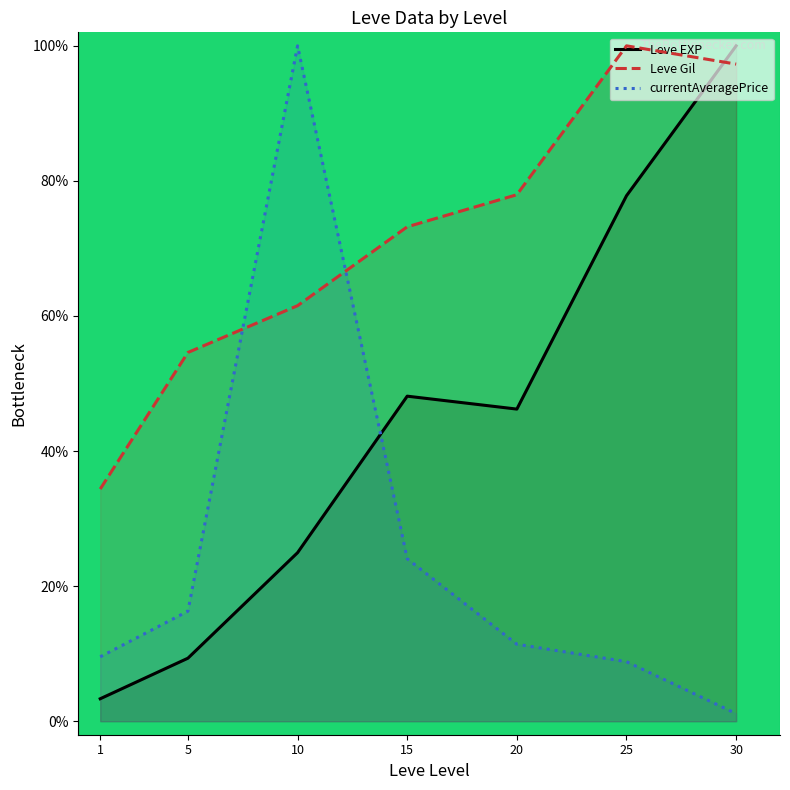

Which series has the widest spread of values?

currentAveragePrice